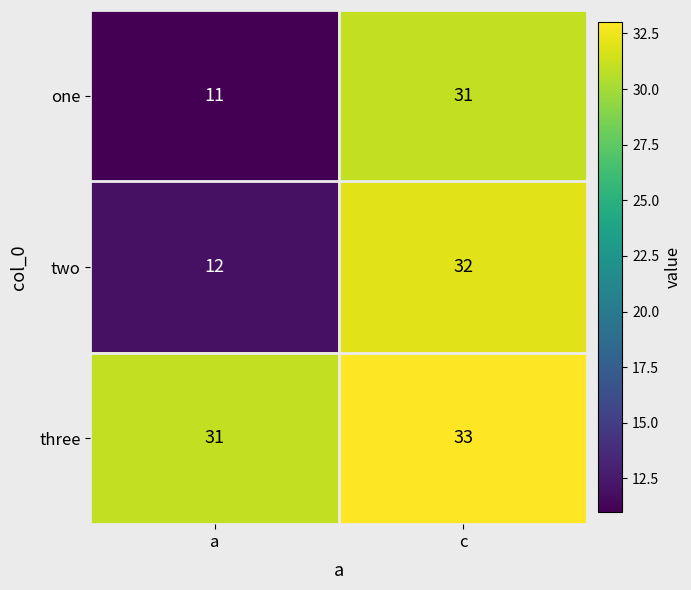

What is the average value of the one series?

21